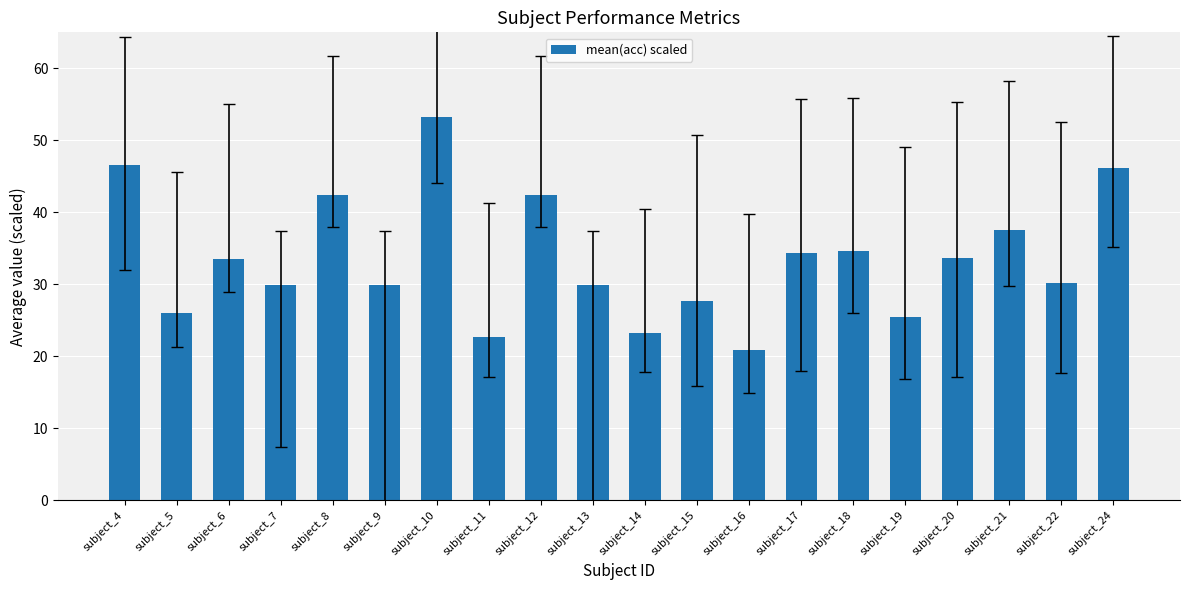

Where is the data nearest to the value 37?

subject_21